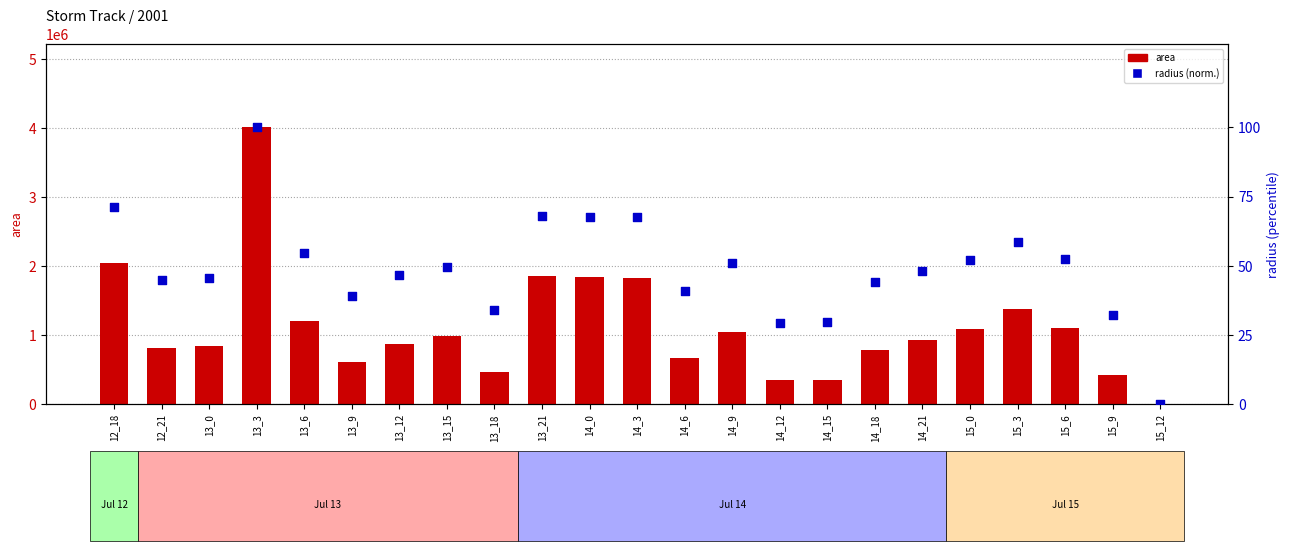

Which series contains the lowest Y value?

area